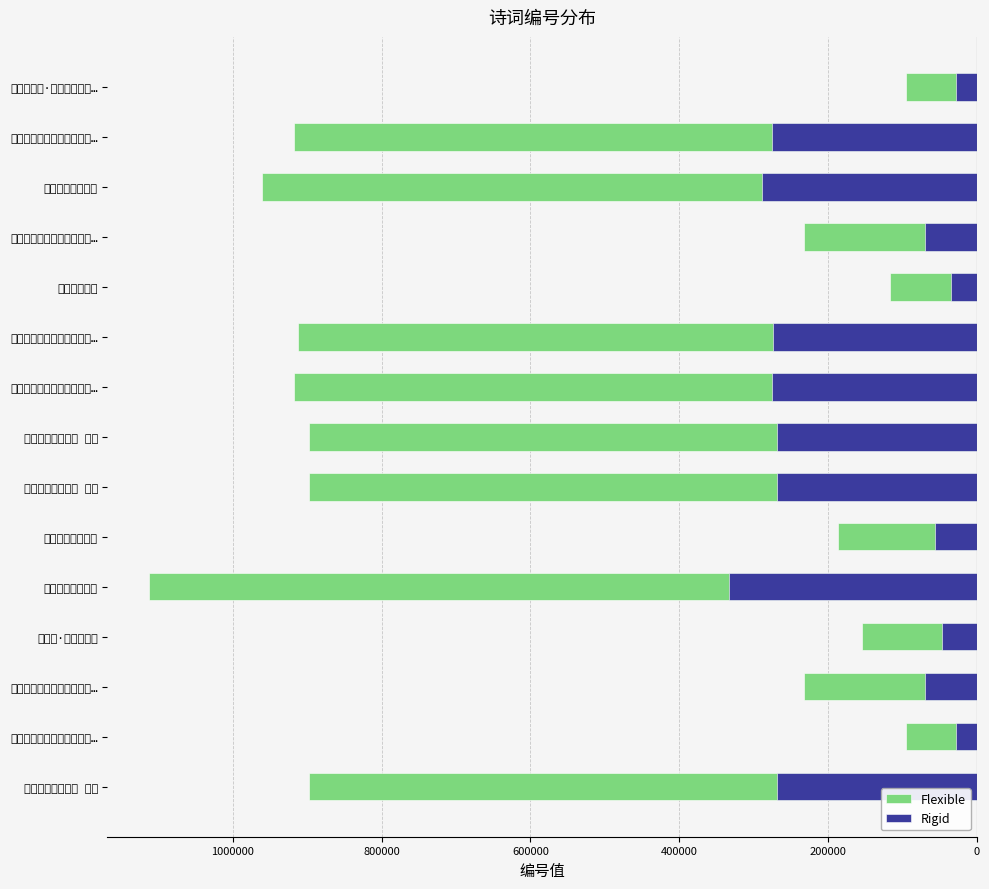

Is it true that Flexible equals -912351 at 自金陵西归至豫章发南浦亭…?

True